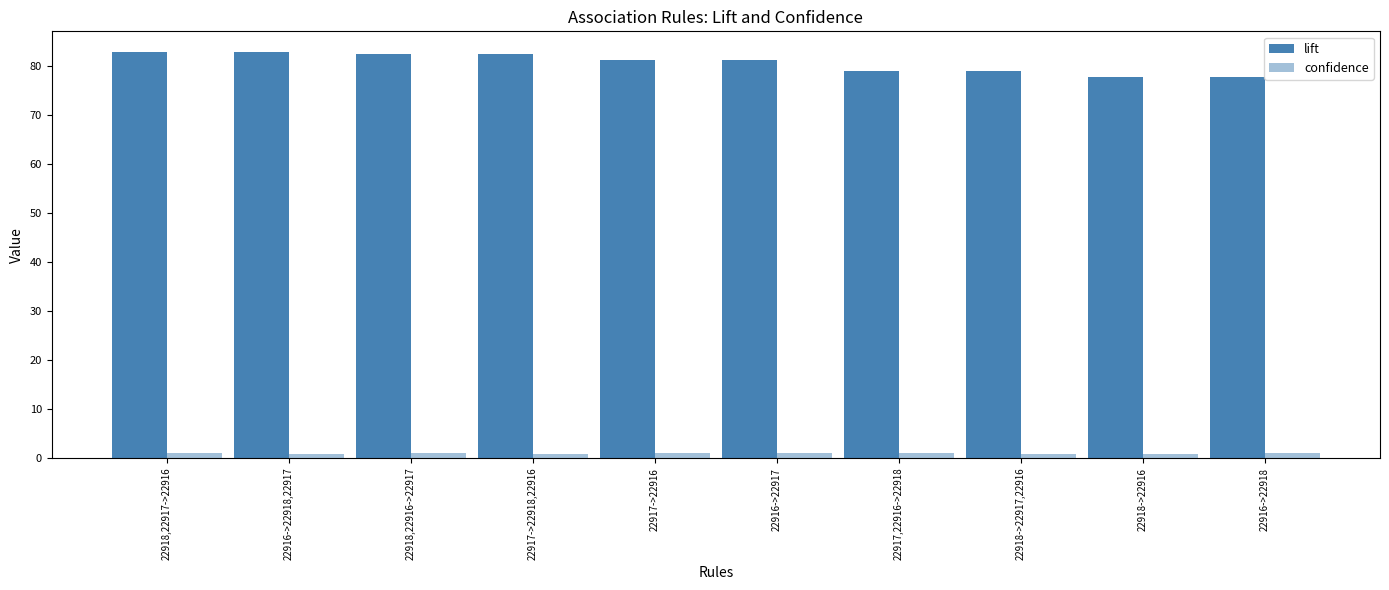

The value of confidence at 22916->22918,22917 is 0.9. True or false?

True